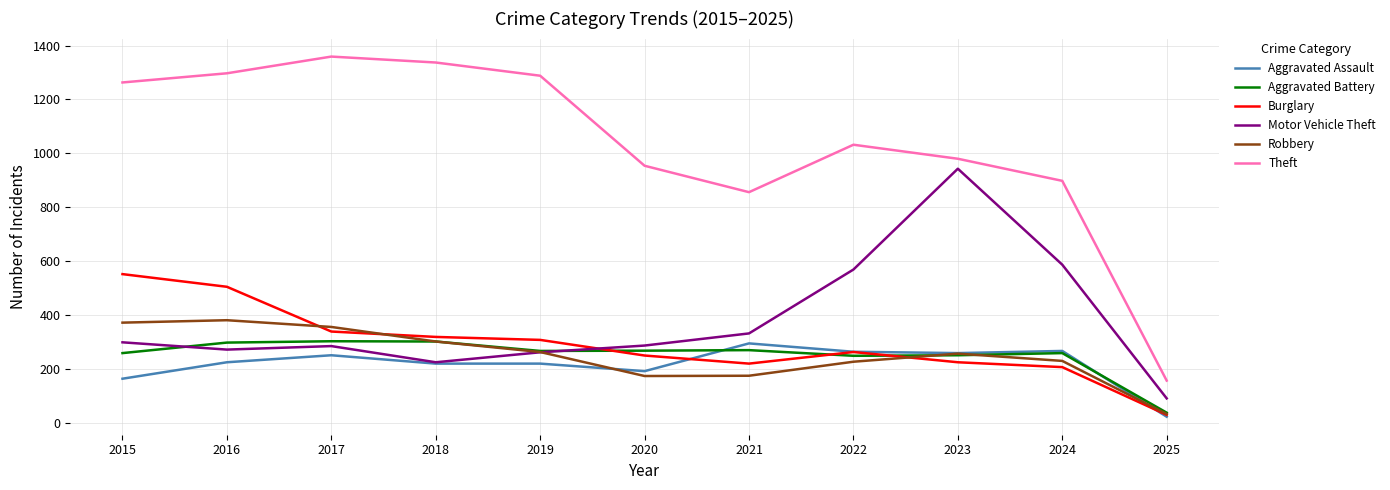

True or false: Burglary has a value of 30 at 2025.

True